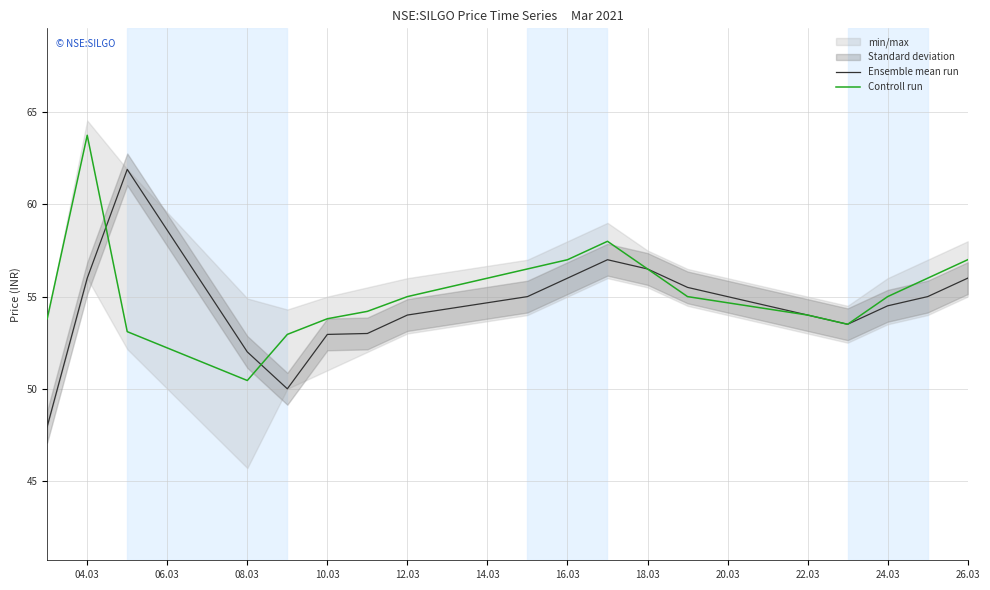

Reading right to left, extract all data points from this chart.

Ensemble mean run: 56.0	55.0	54.5	53.5	54.0	55.5	56.5	57.0	56.0	55.0	54.0	53.0	53.0	50.0	52.0	61.9	56.0	48.0
Controll run: 57.0	56.0	55.0	53.5	54.0	55.0	56.5	58.0	57.0	56.5	55.0	54.2	53.8	53.0	50.5	53.1	63.8	53.8